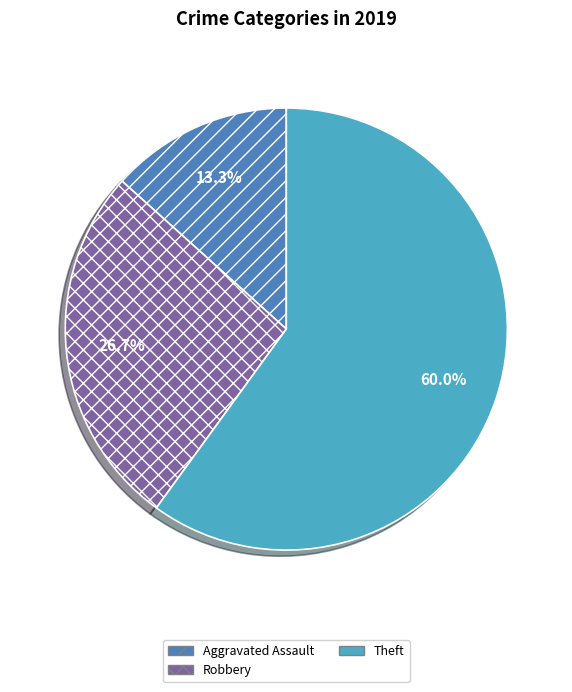

Count the number of slices in the pie.

3